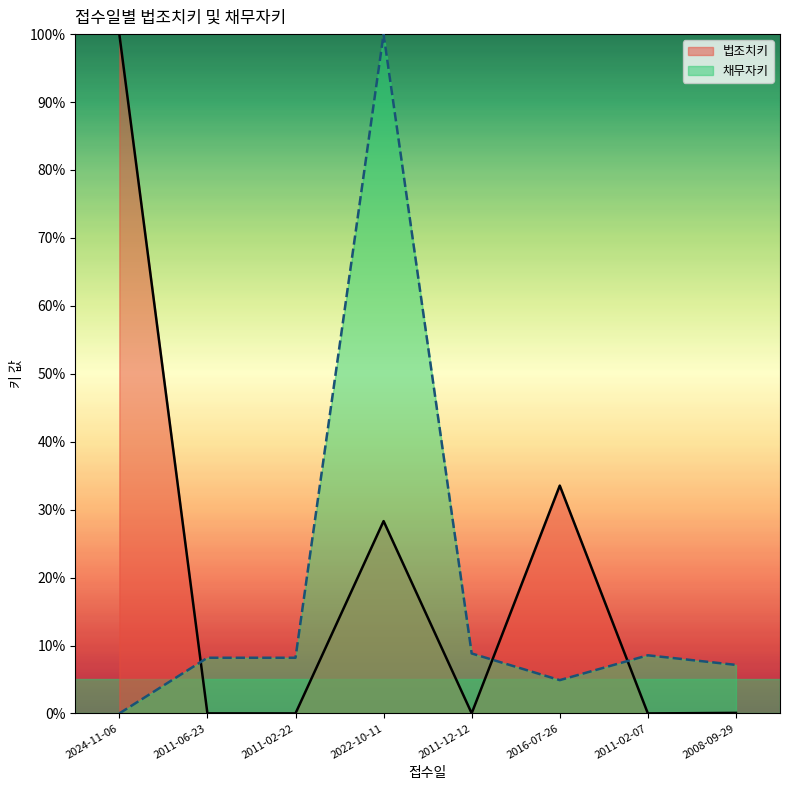

In 채무자키, how many points are higher than both neighbors (excluding endpoints)?

2